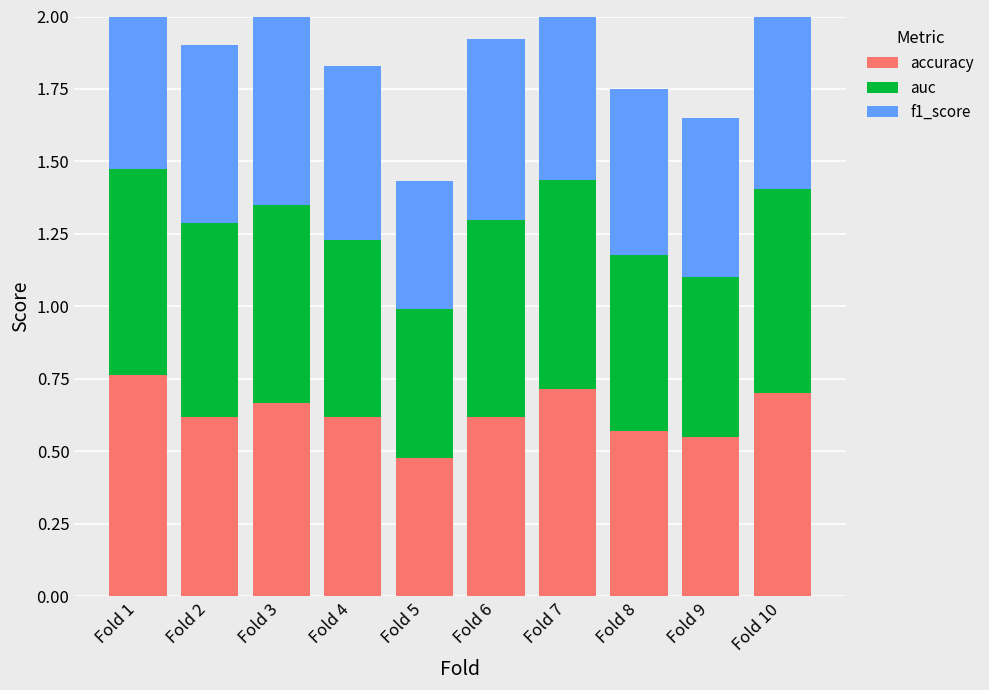

What is the value of the f1_score bar at the 2nd from the left?

0.6